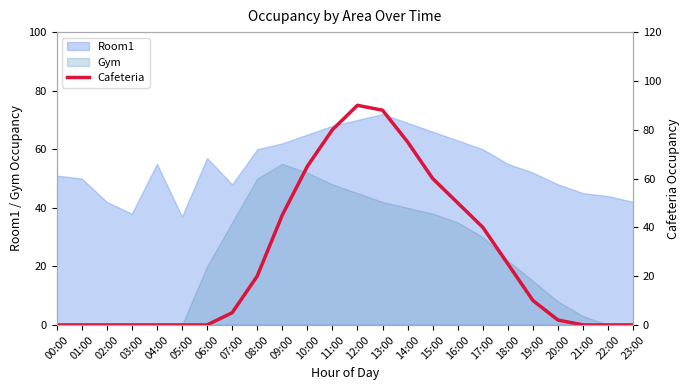

Reading right to left, list all the values displayed in this chart.

0	0	0	2	10	25	40	50	60	75	88	90	80	65	45	20	5	0	0	0	0	0	0	0